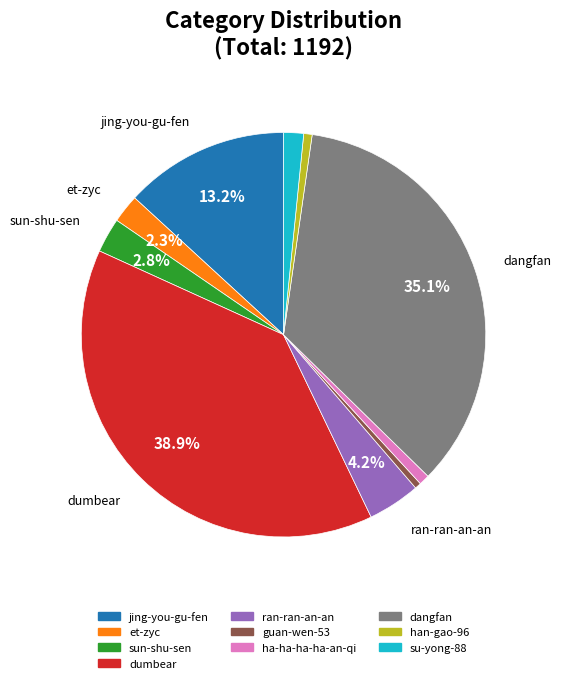

The dangfan slice represents 35% of the pie. True or false?

True